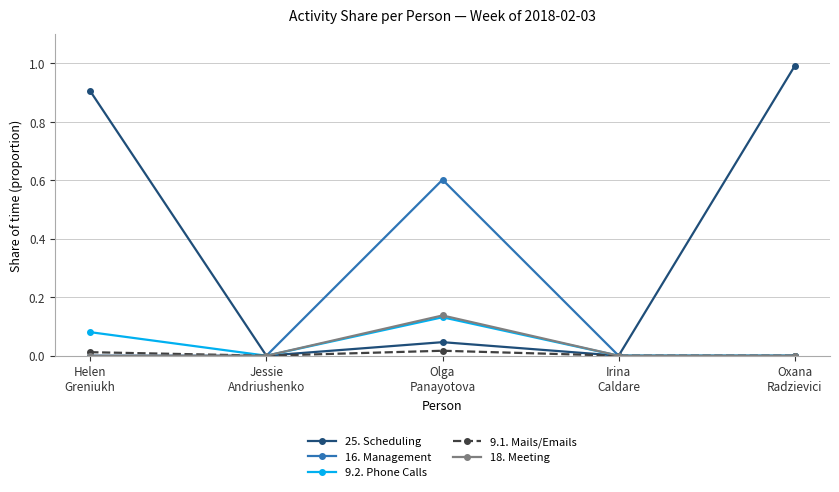

How many lines are shown in the chart?

5